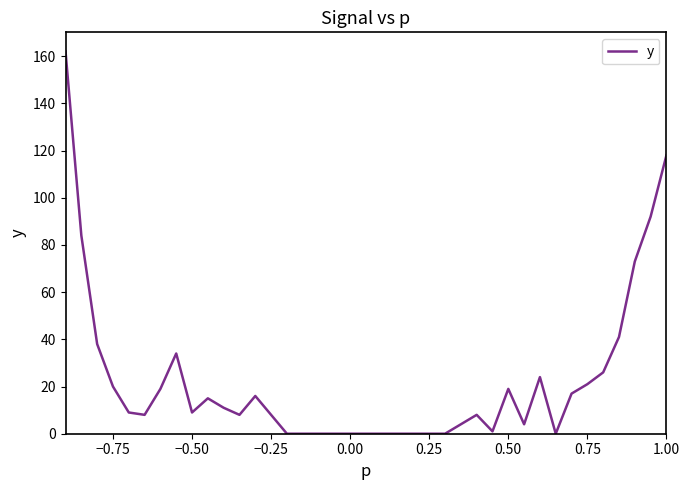

What is the difference between the maximum and minimum values?

162